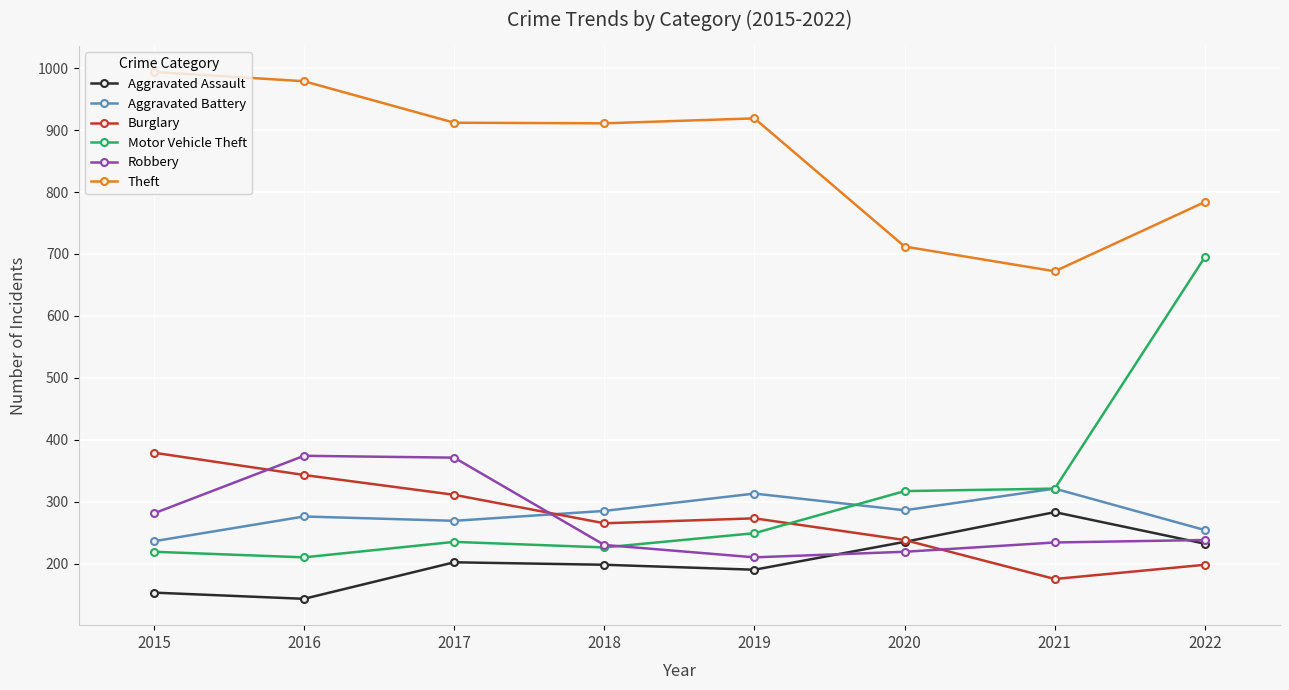

What is the maximum value for Robbery?

374